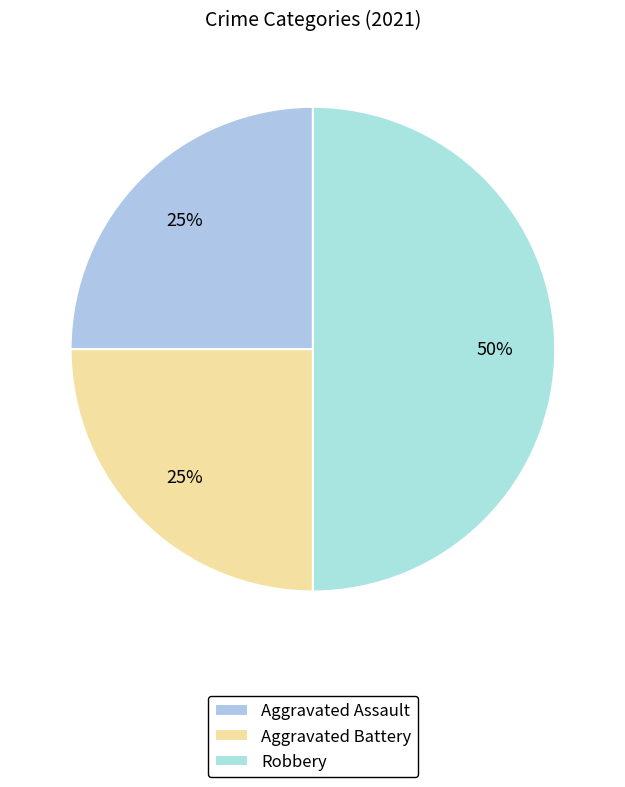

Between Aggravated Assault and Aggravated Battery, which is larger?

Aggravated Assault